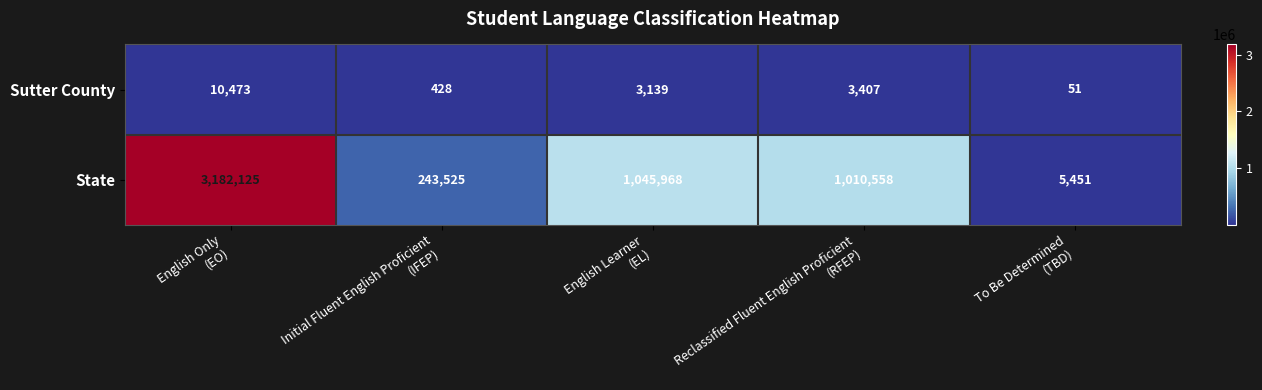

At English Only
(EO), list the series in order from largest to smallest.

State, Sutter County